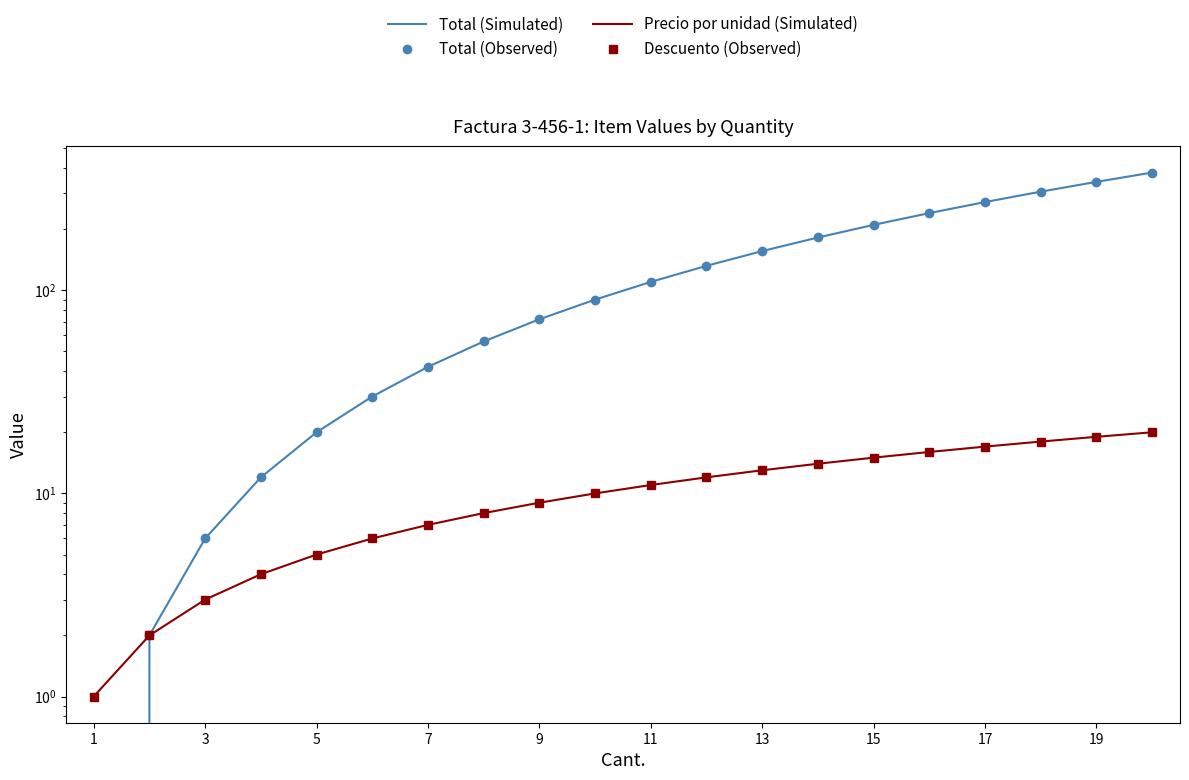

At which label does Total (Observed) first exceed 110?

11